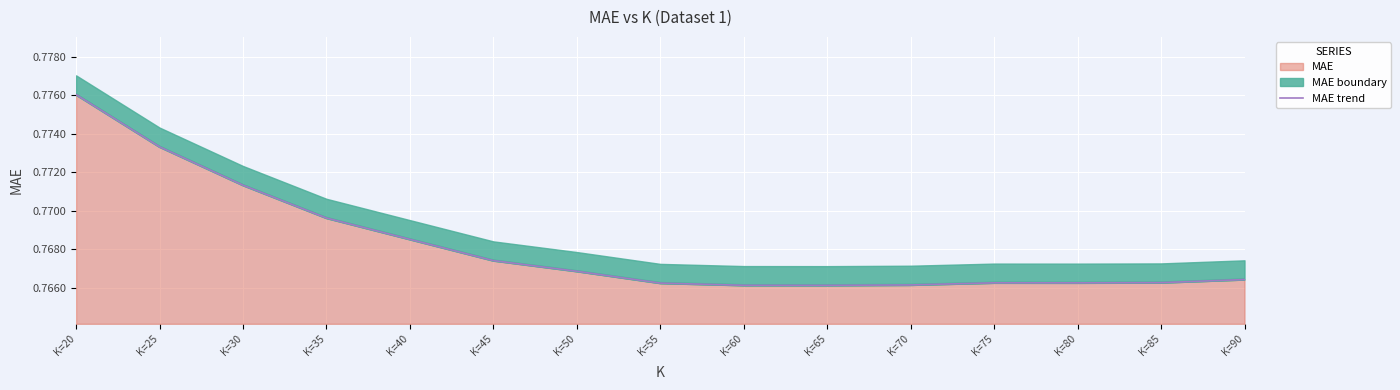

What is the approximate value at K=85?

0.8